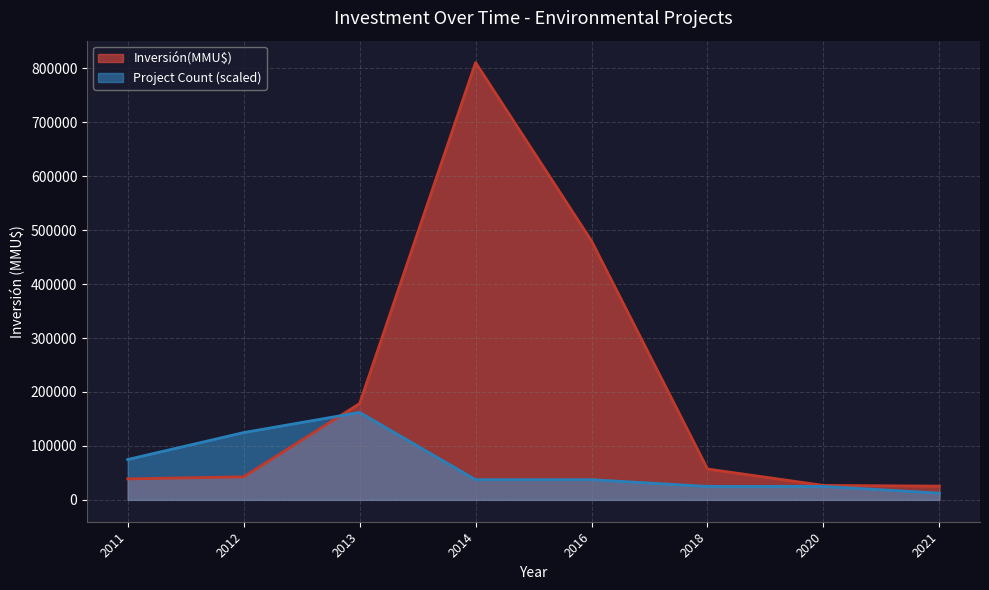

What is the greatest value displayed?

810760.0